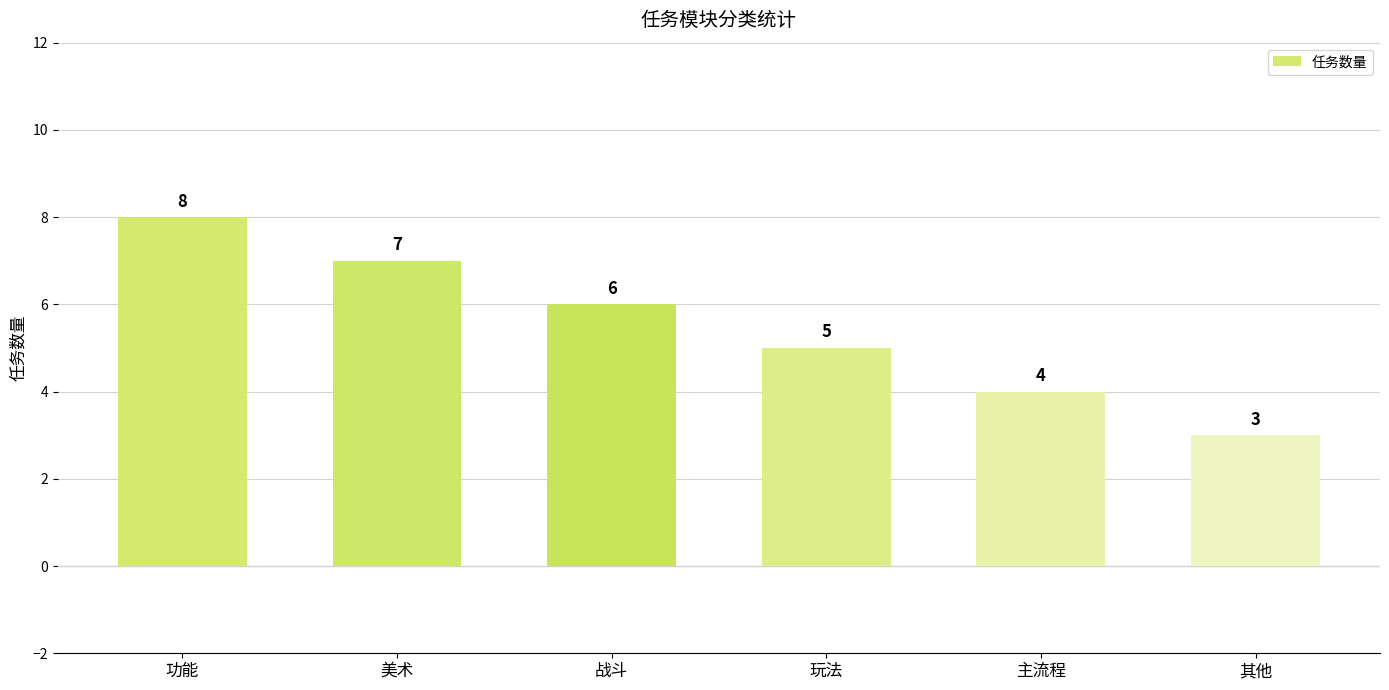

What is the value of the 6th bar from the left?

3